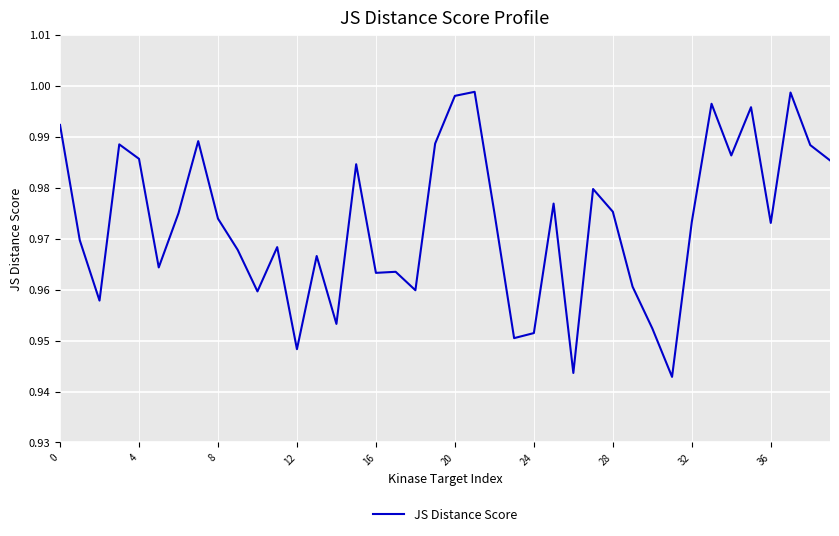

At which category does the chart reach its minimum across all series?

31